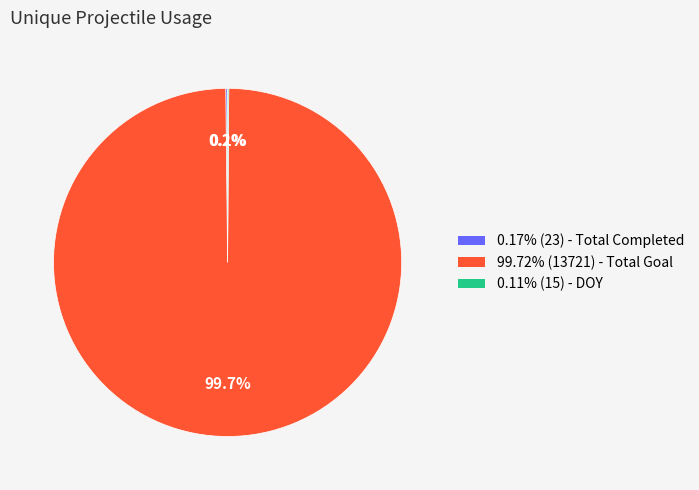

Is there a majority slice in this chart?

Yes